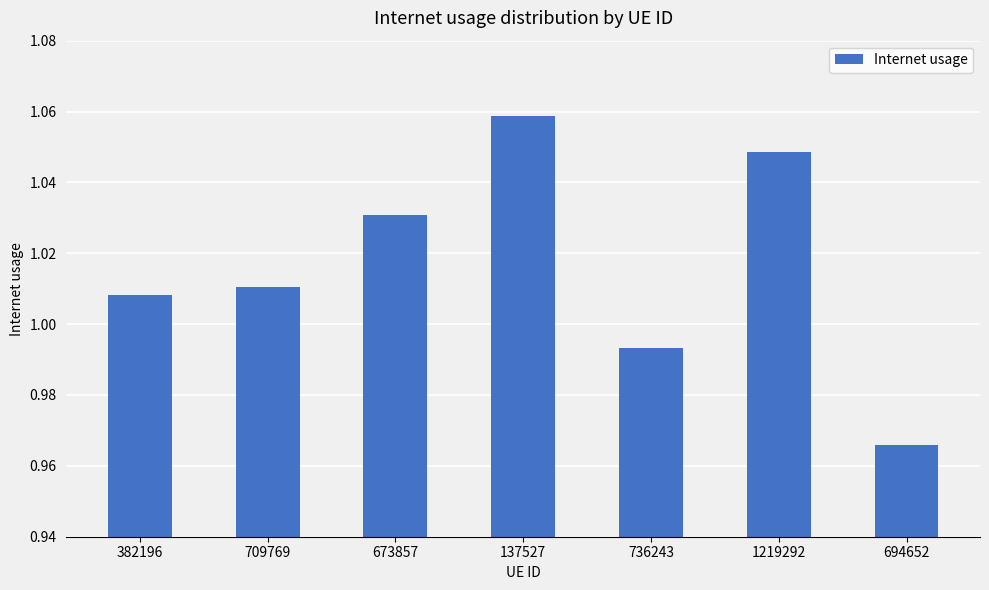

The chart shows a value of 1.4 at 694652. True or false?

False